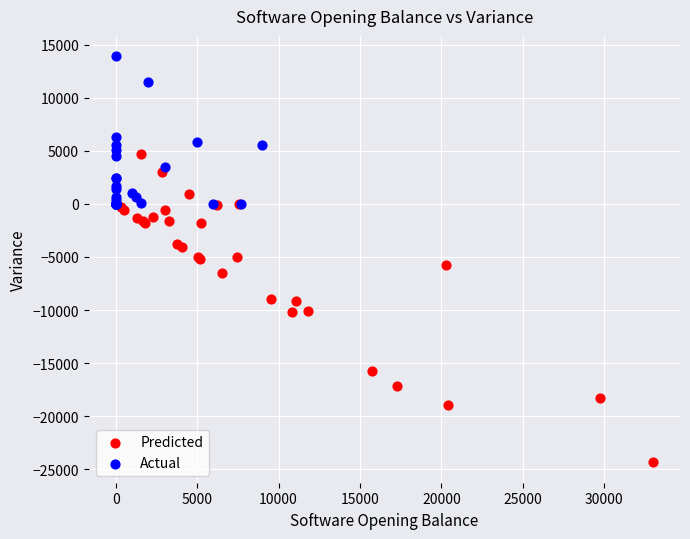

Which series has the largest Y range (max minus min)?

Predicted